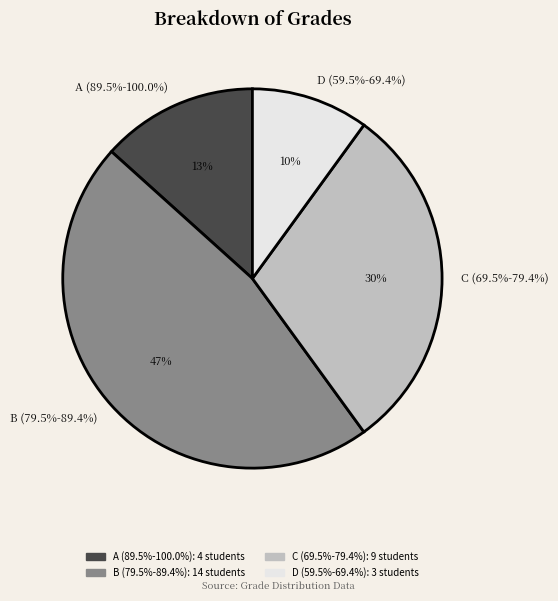

Is it true that A (89.5%-100.0%) is 13% of the pie?

True